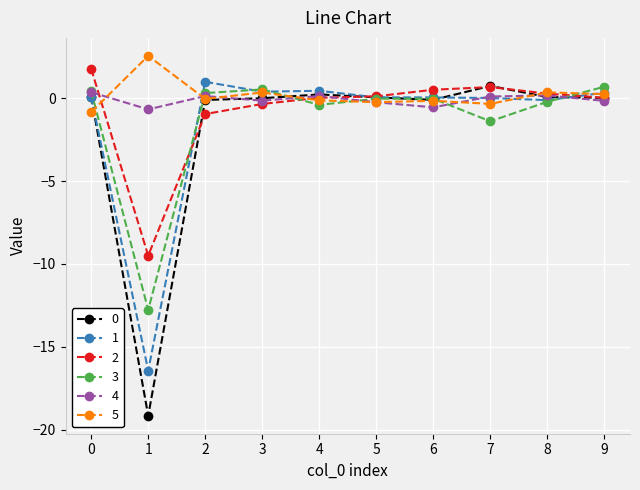

How many times do 3 and 5 cross each other?

6